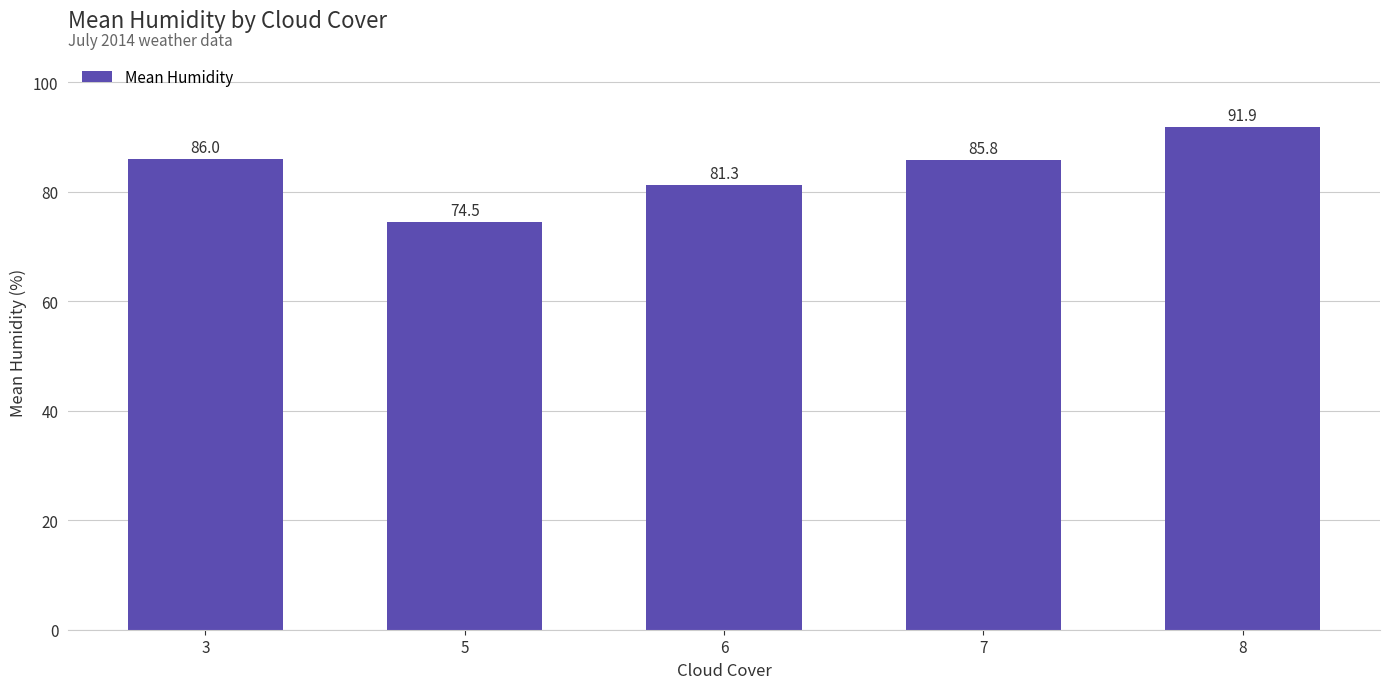

Is it true that the value at 8 is 91.9?

True